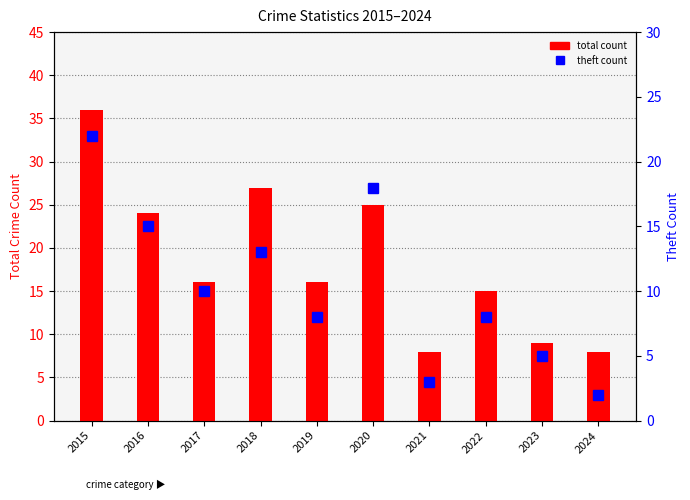

Rank the series by their average value, from lowest to highest.

Theft, Total